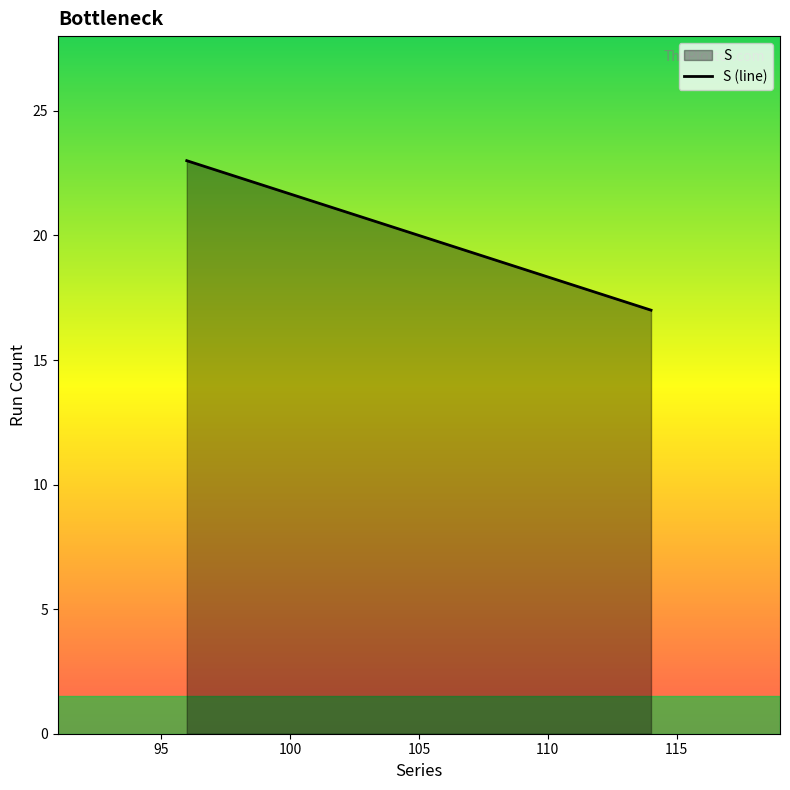

How many values are between 17 and 23?

2